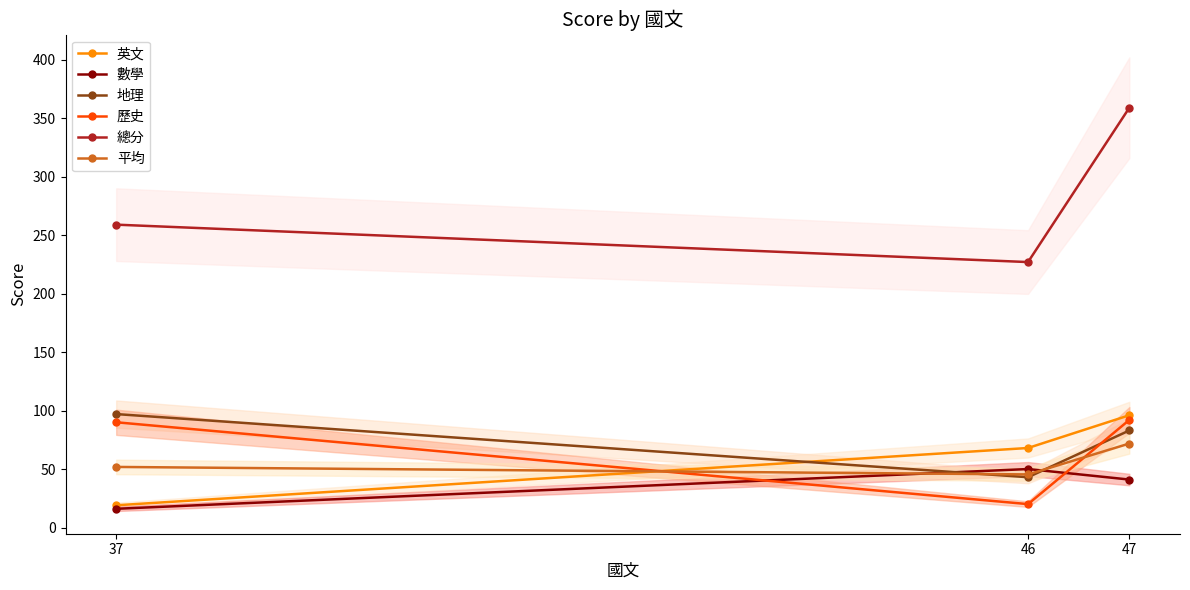

Rank the series by their maximum value, from highest to lowest.

總分, 地理, 英文, 歷史, 平均, 數學